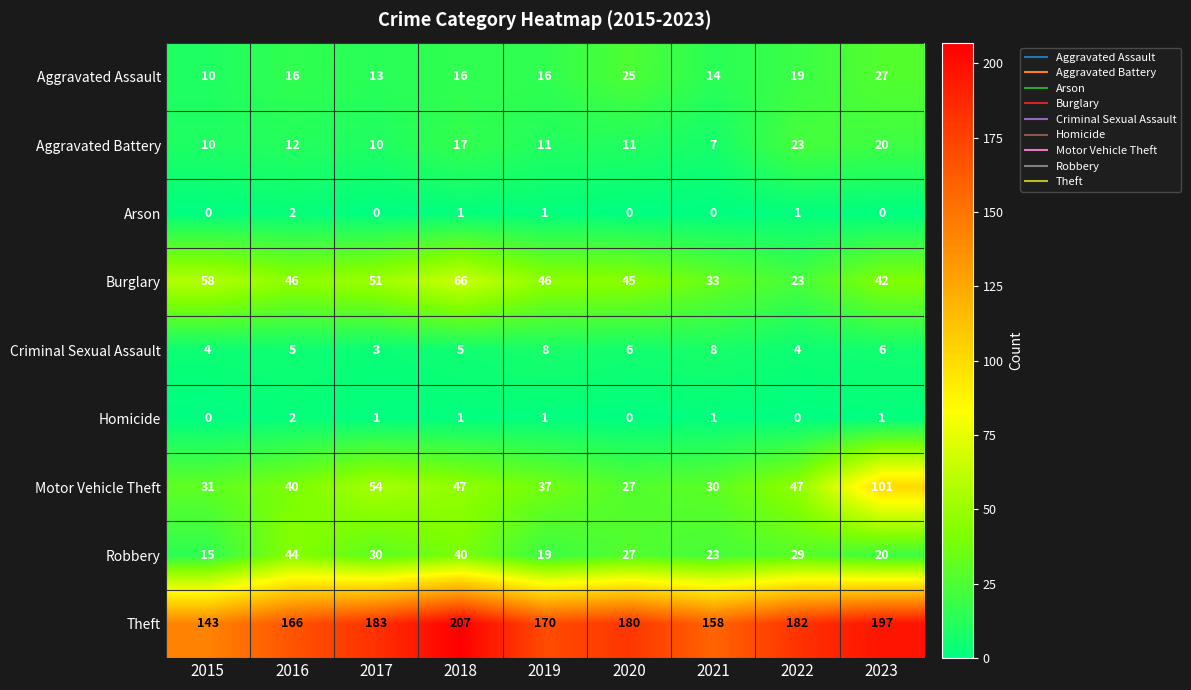

Where does the Homicide series first go above 1?

2016